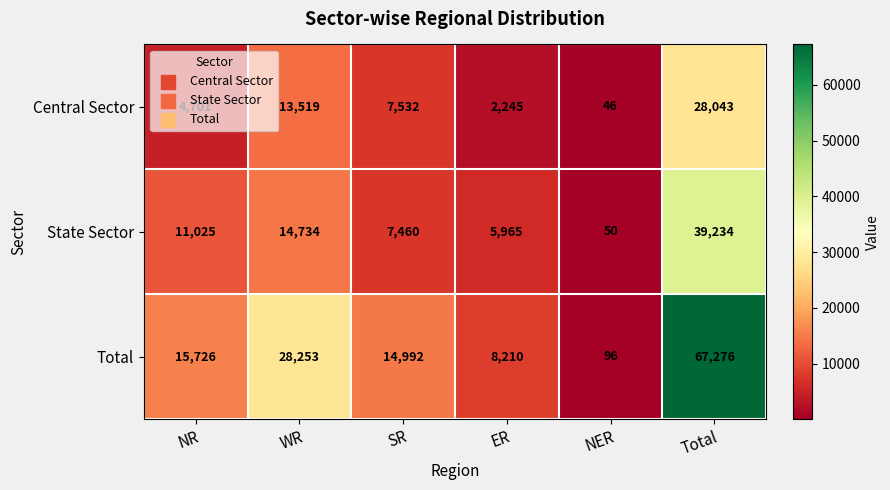

At which category is the sum across all series the highest?

Total